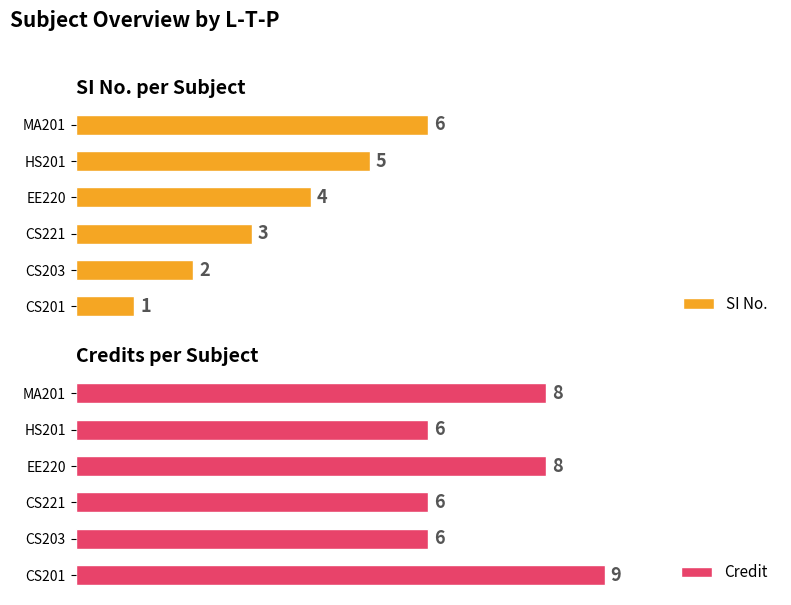

What are all the series names shown in the legend?

SI No., Credit